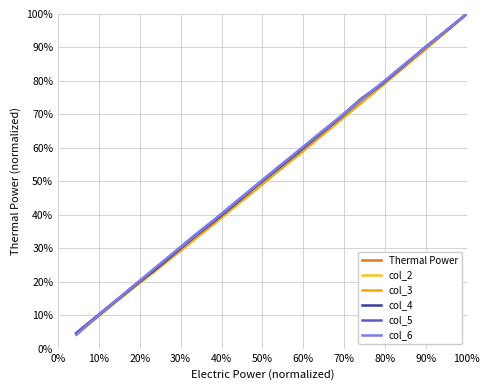

Is this an area chart (filled region under the line)?

No